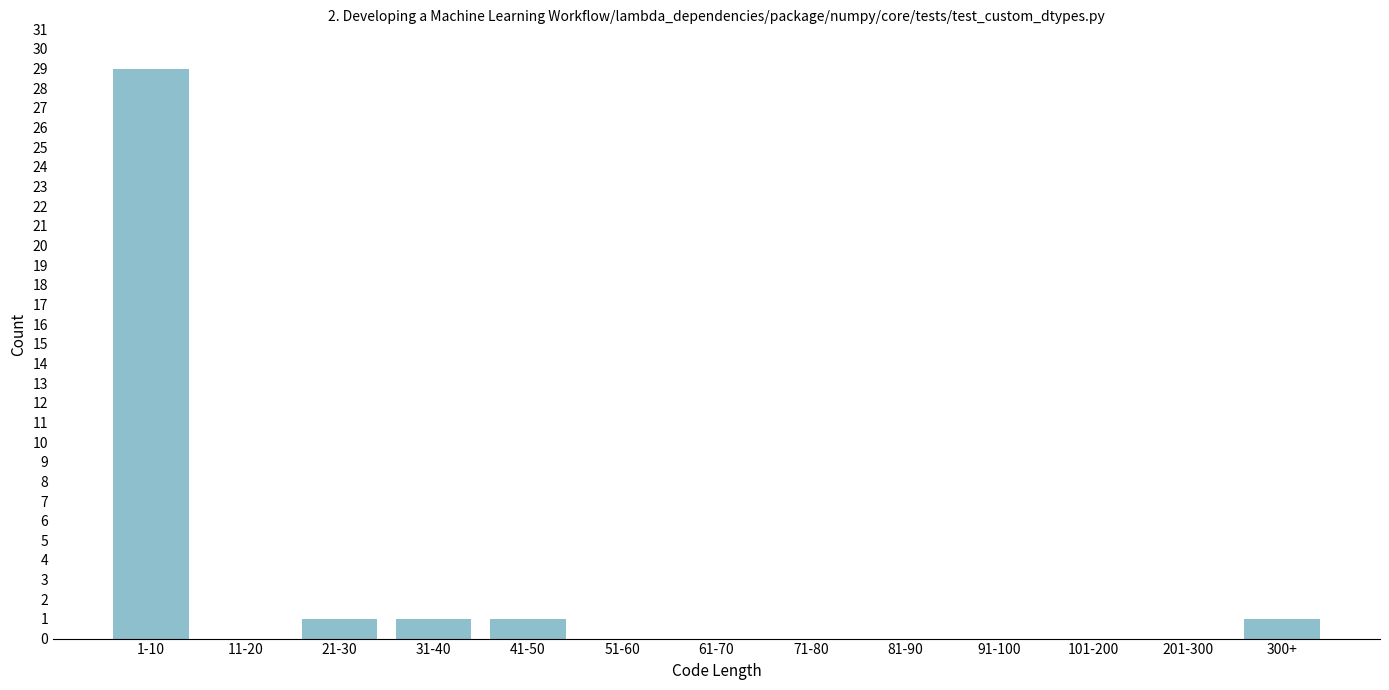

Reading left to right, what are all the values shown in this chart?

1-10=29	11-20=0	21-30=1	31-40=1	41-50=1	51-60=0	61-70=0	71-80=0	81-90=0	91-100=0	101-200=0	201-300=0	300+=1